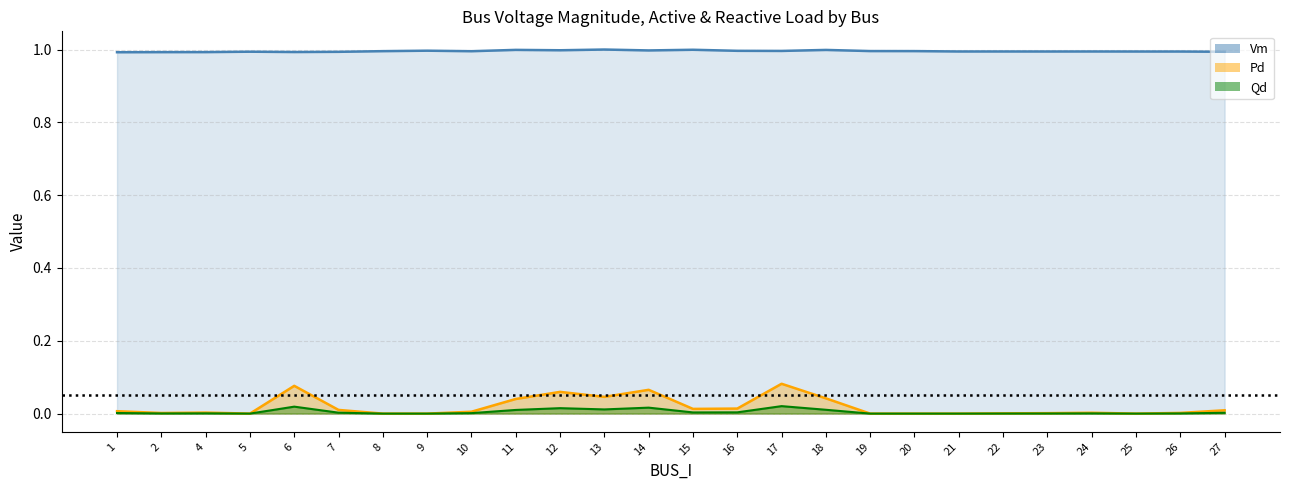

Rank the series at 4 from lowest to highest value.

Qd, Pd, Vm